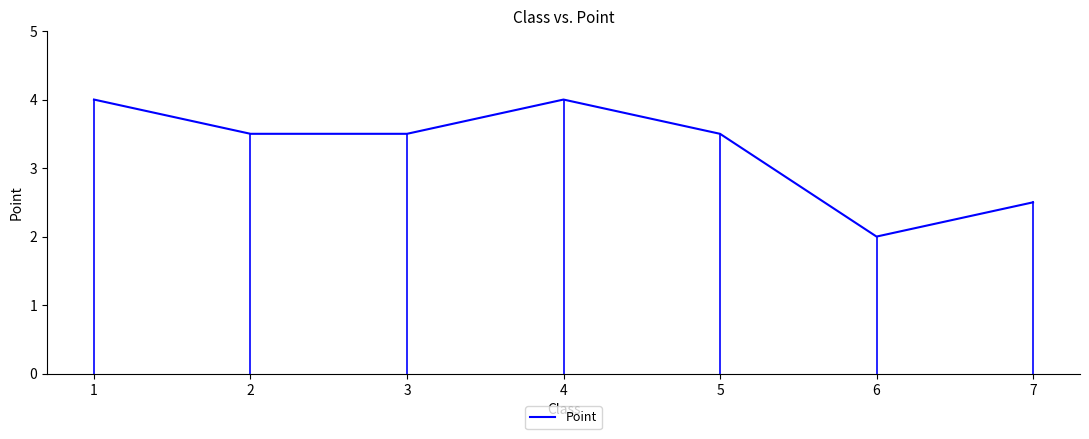

What is the smallest value displayed?

2.0